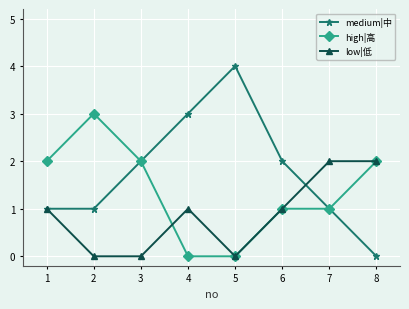

List the series in order of their overall mean, lowest first.

low|低, high|高, medium|中